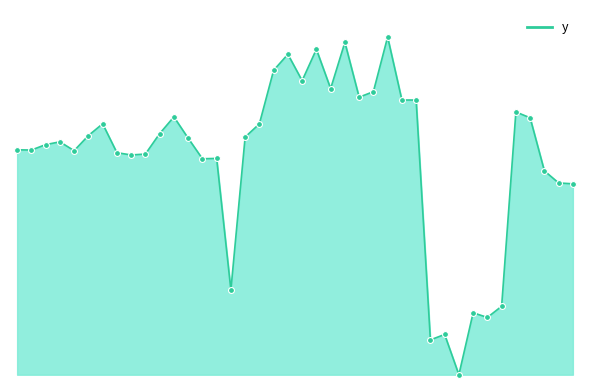

Is this an area chart (filled region under the line)?

Yes